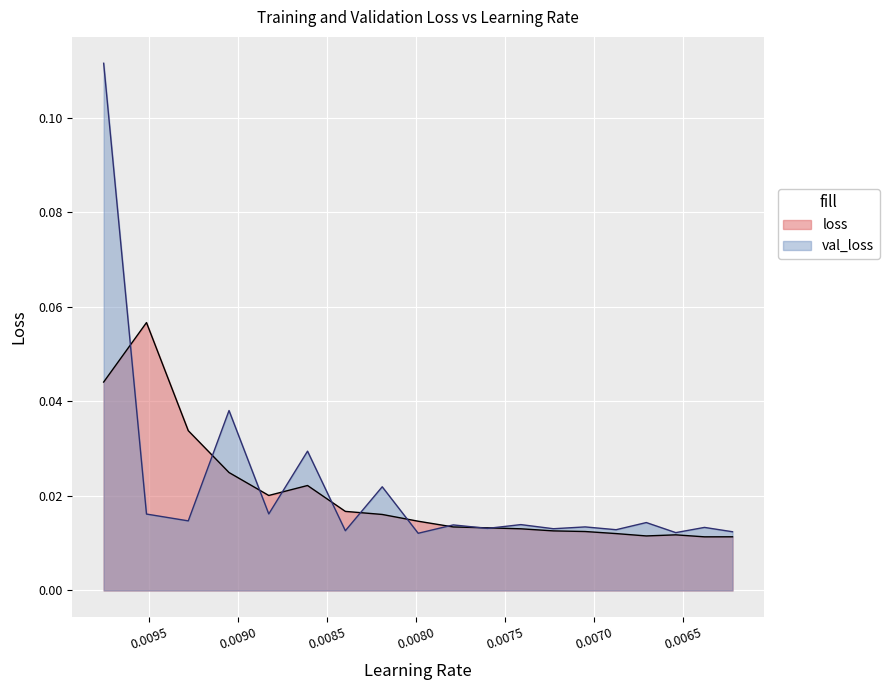

Which series ends up on top after the final intersection of loss and val_loss?

val_loss